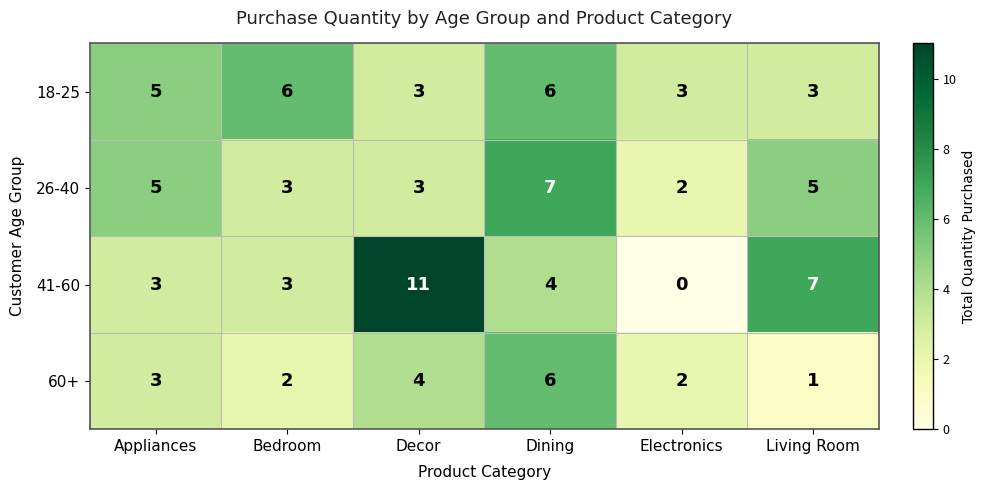

How many series are shown in this chart?

4